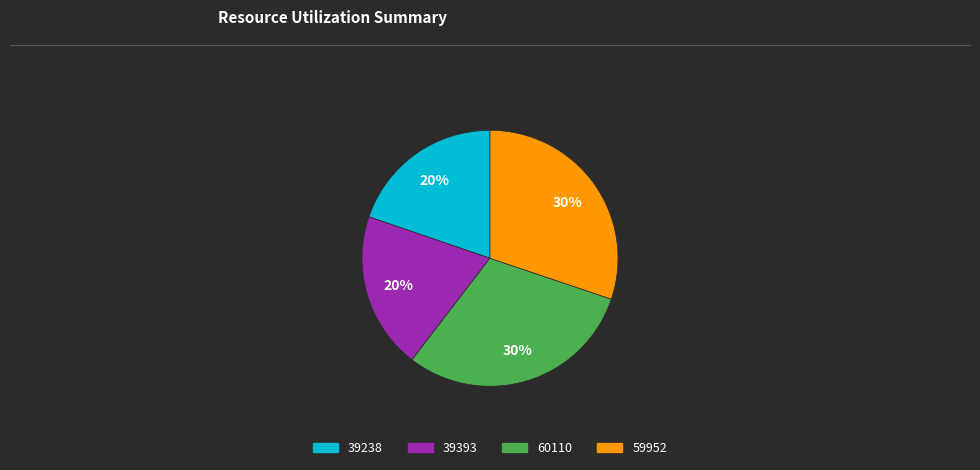

What is the ratio of the value at 59952 to the value at 39393?

1.5